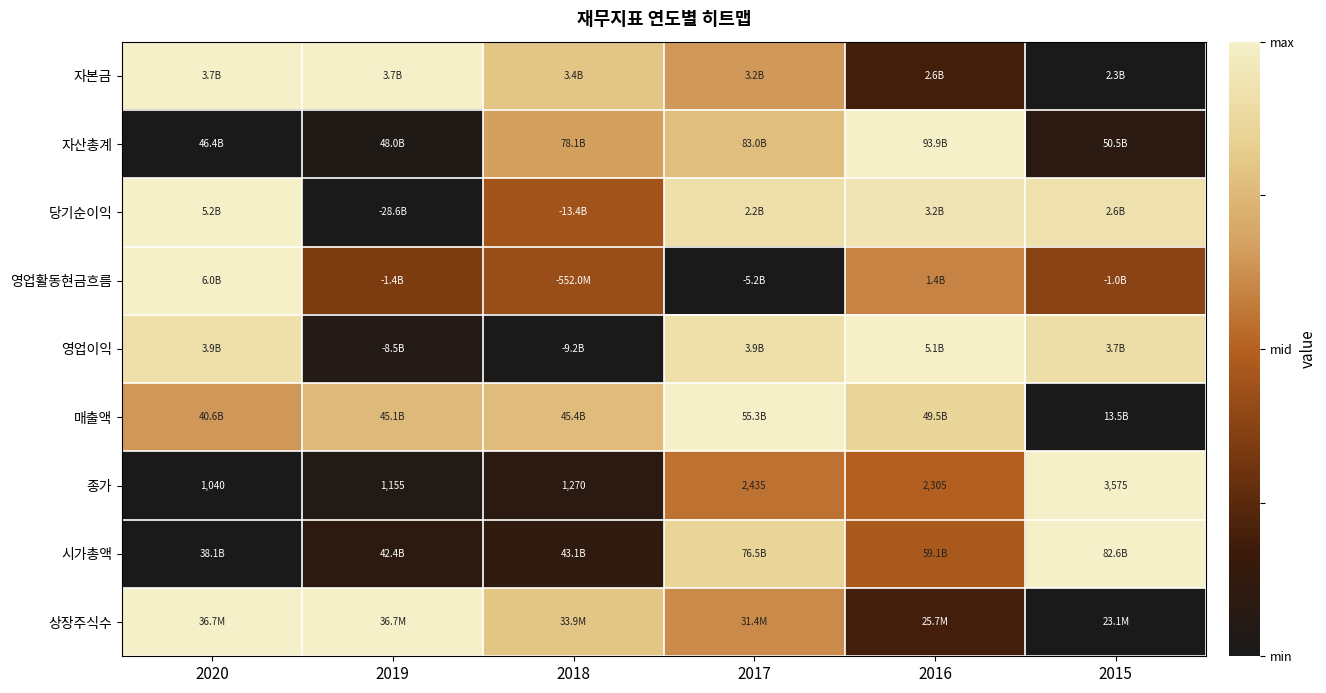

The 시가총액 series shows 0.2 at 2019. True or false?

False